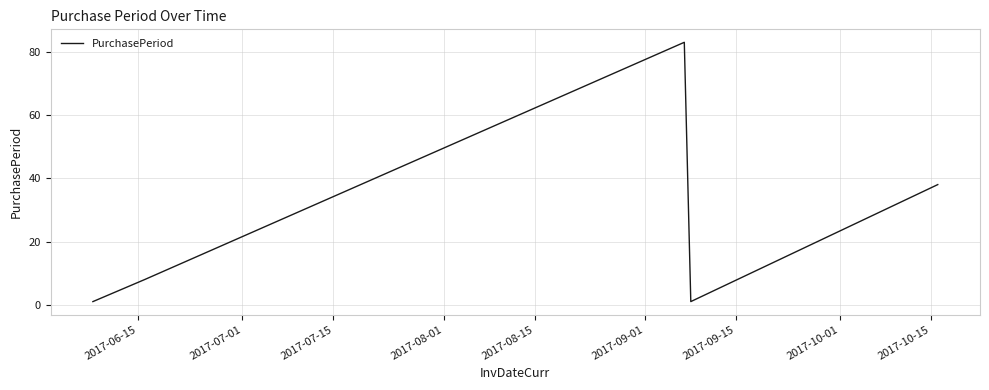

How many interior local peaks (higher than both neighbors) does the data have?

1